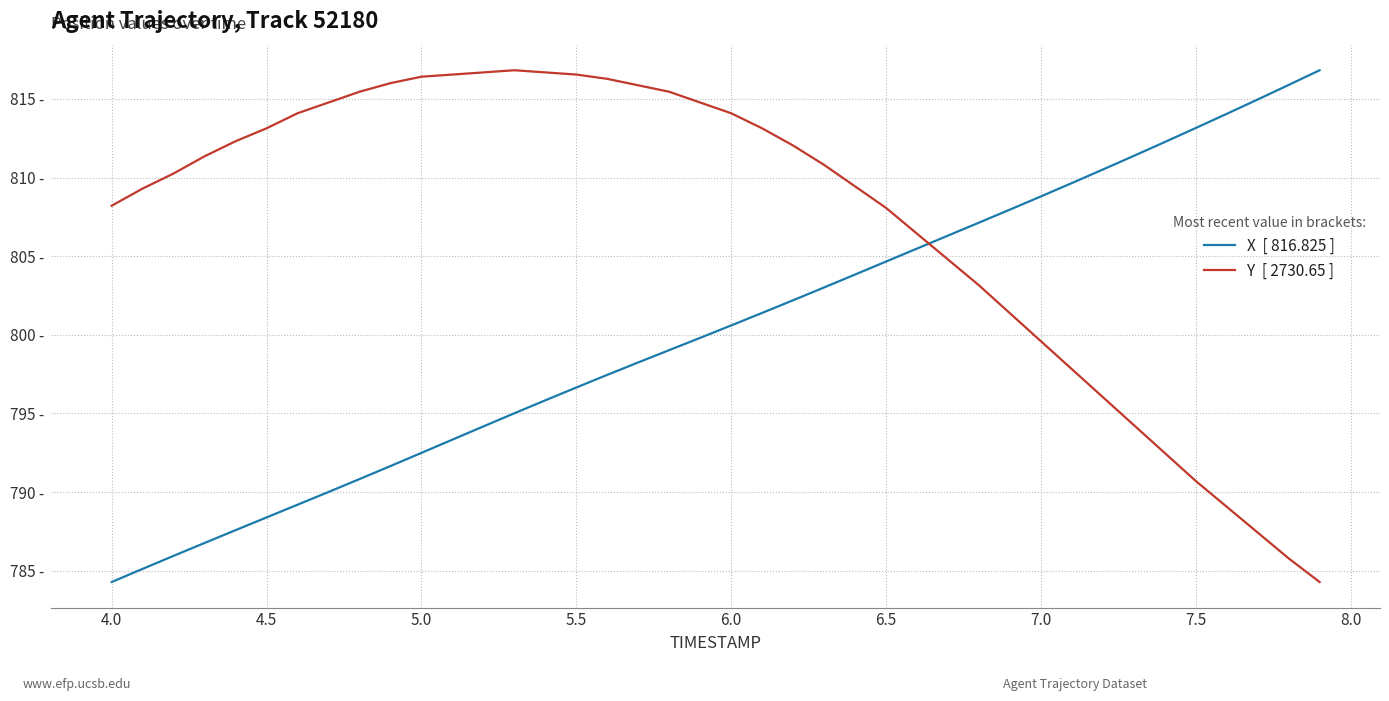

Does the chart have visible grid lines?

Yes